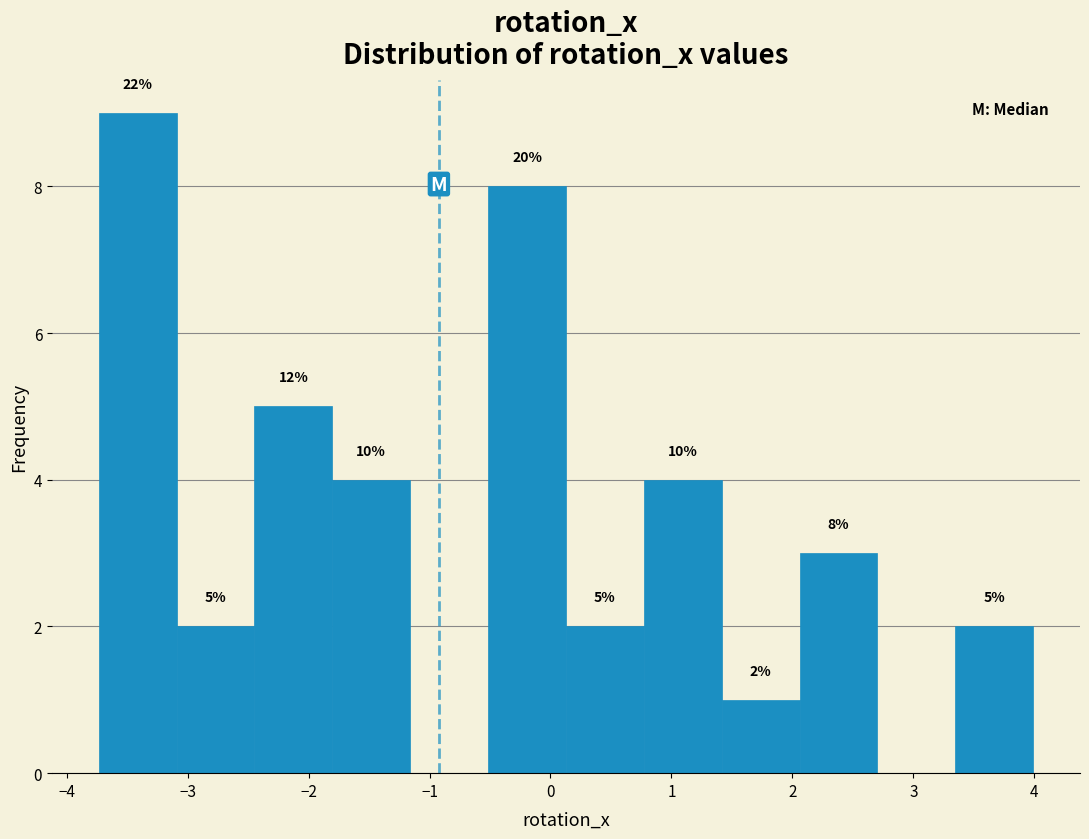

Over which range of the x-axis is the bar tallest?

-3.7 to -3.1